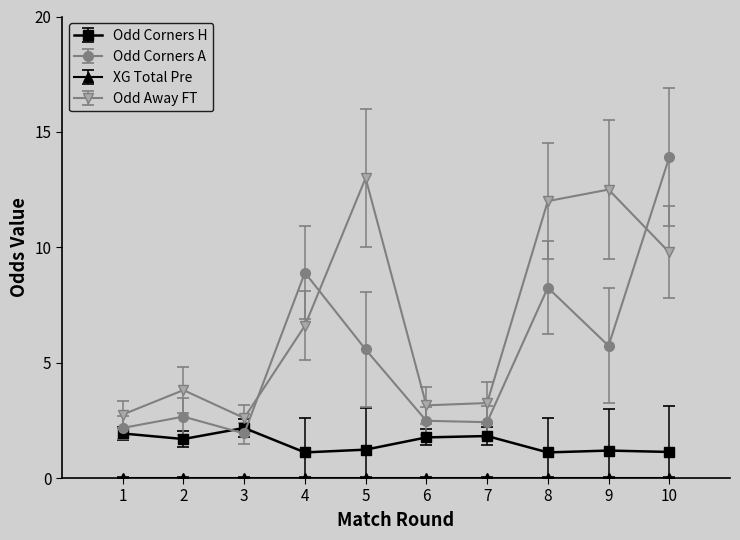

At which category is the sum across all series the highest?

10